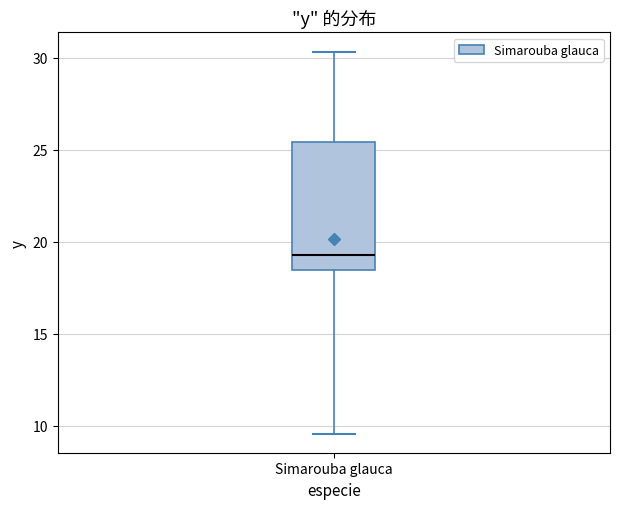

Read this box plot against the y-axis: the position of the median line, the range covered by the box, and the ends of both whiskers. The values are not printed on the chart, so give them approximately, as read against the axis.

median 19.5, box 18.5 to 25.5, whiskers 9.5 to 30.5